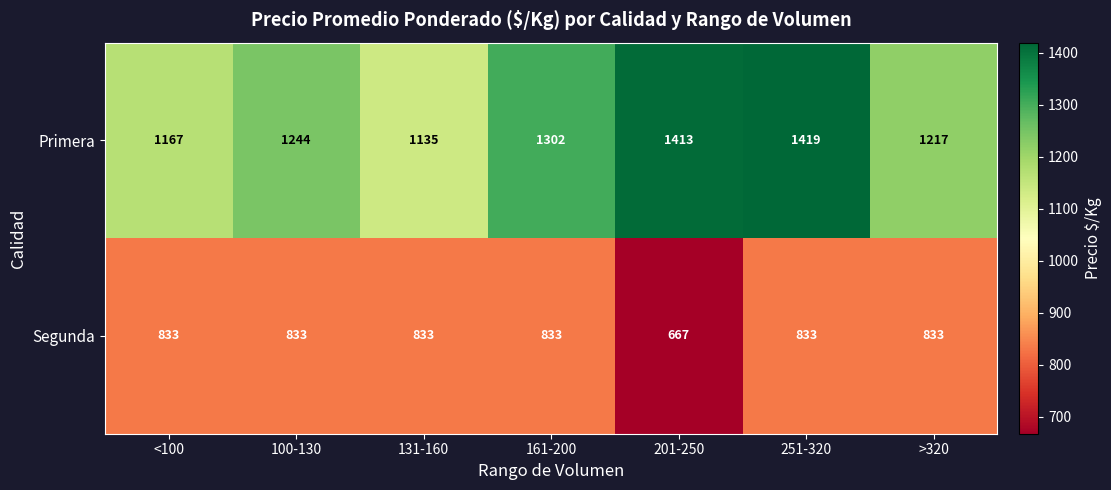

Which series has the largest range (max minus min)?

Primera